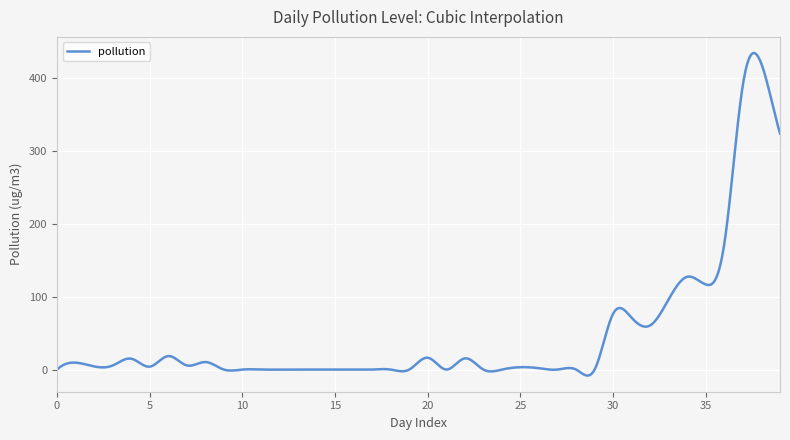

What is the difference between the maximum and minimum values?

442.1